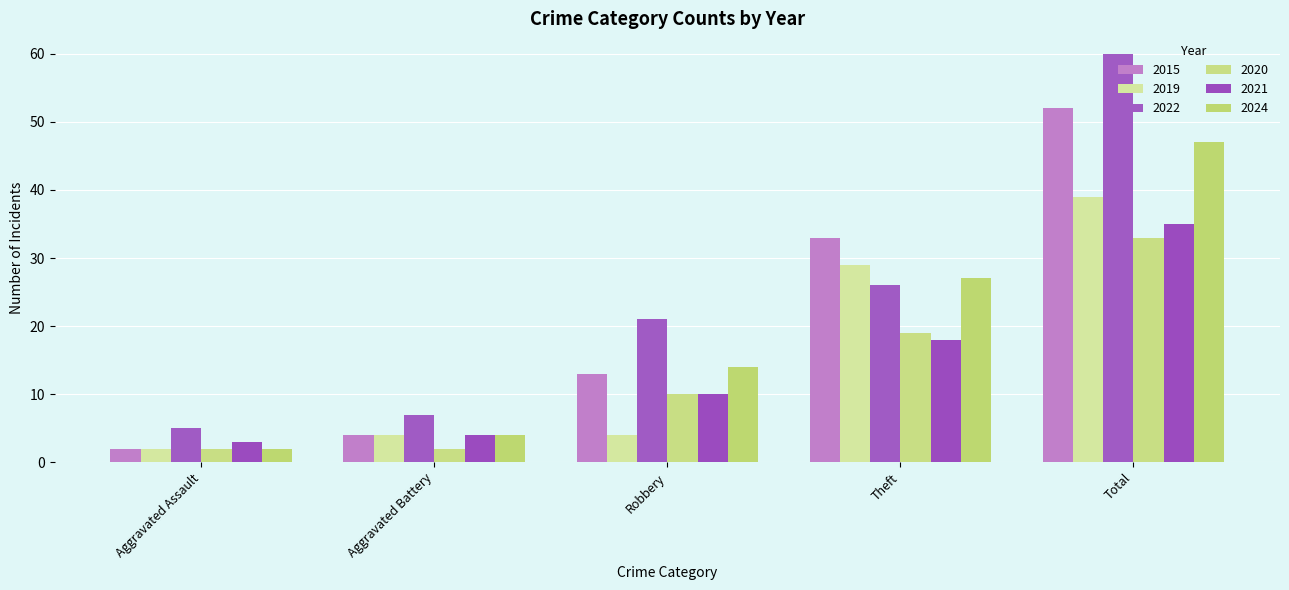

At how many categories does at least one series exceed 8?

3